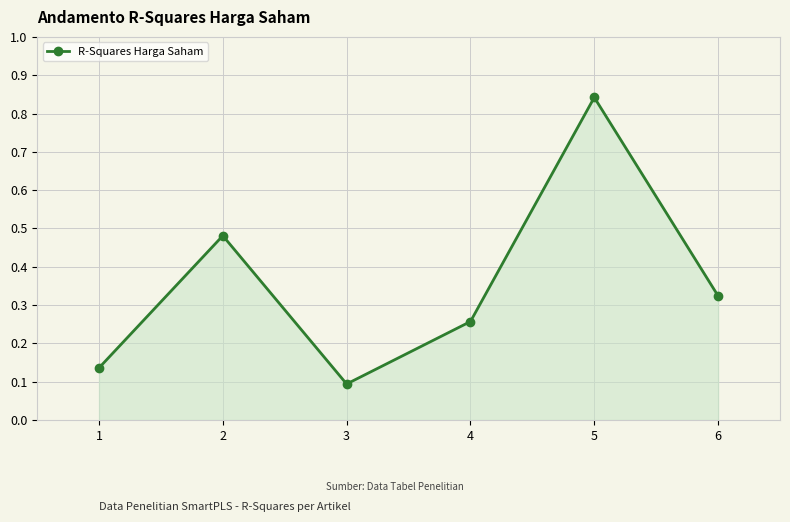

Which category has the highest value across all series?

5